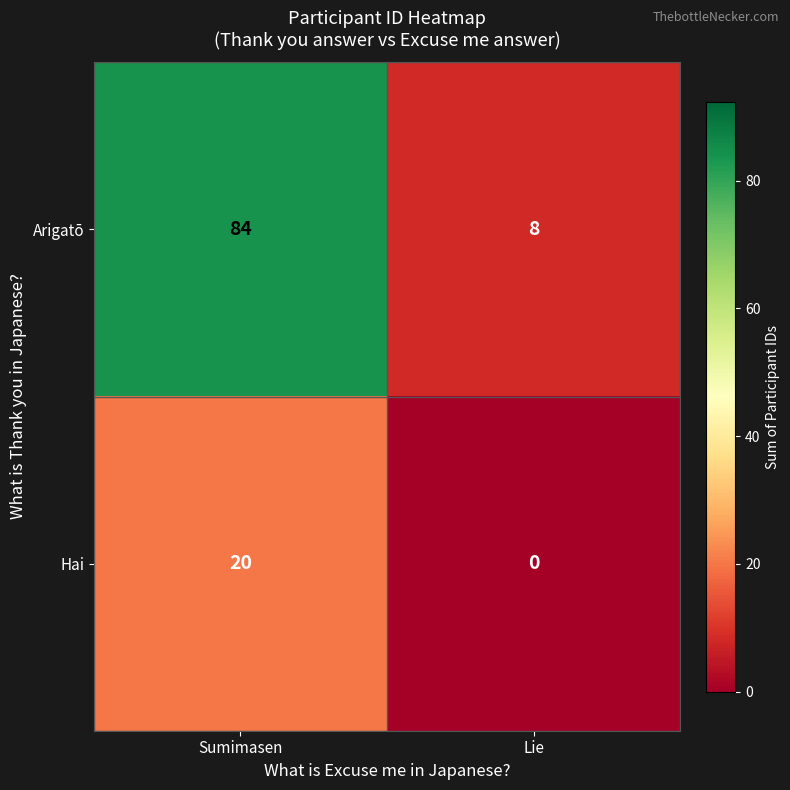

What is the difference between the Hai values at Sumimasen and Lie?

20